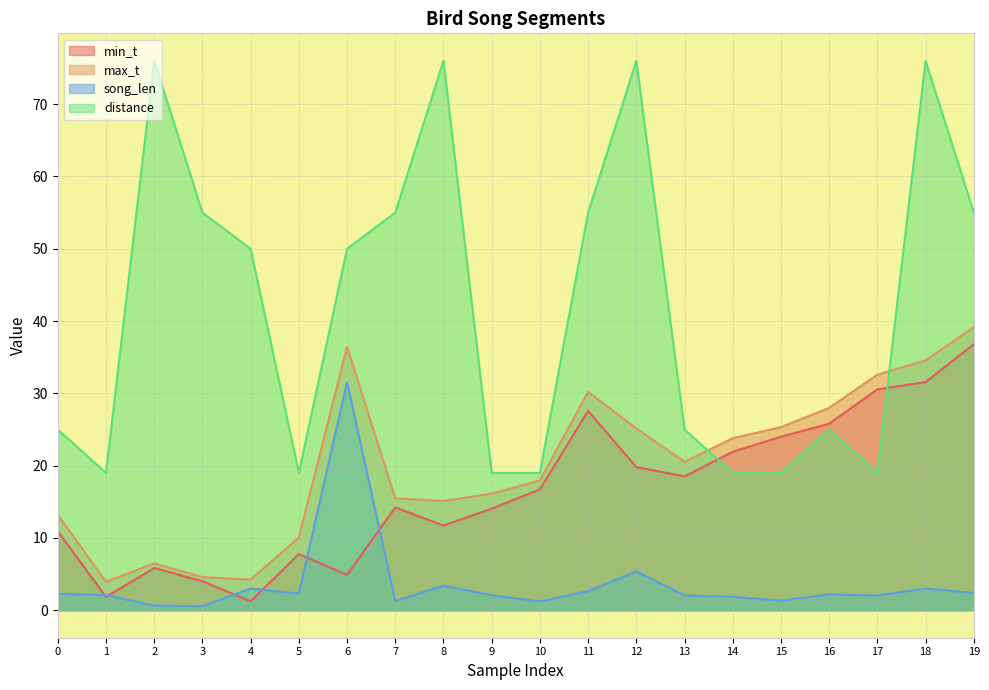

Is it true that max_t equals 15.5 at 7?

True